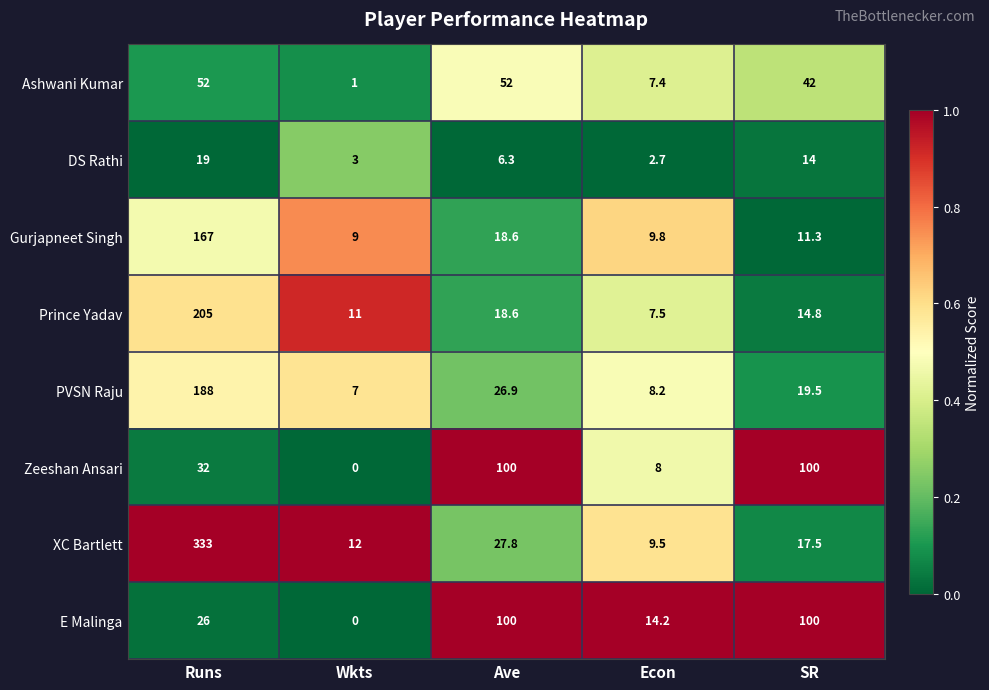

Is it true that Gurjapneet Singh equals 167.0 at Runs?

True